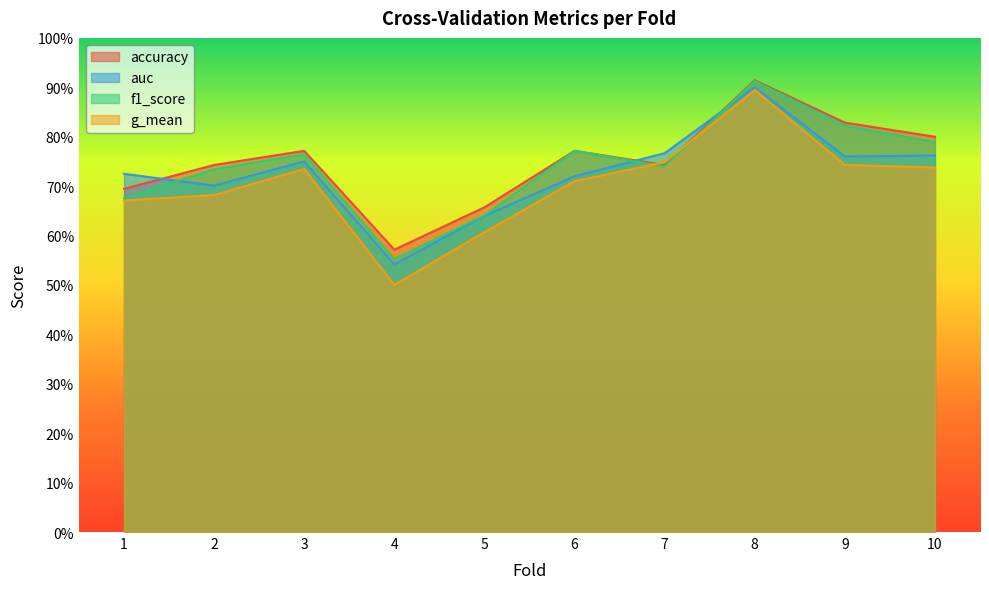

Reading left to right, transcribe all the data shown in this chart.

accuracy: 0.7	0.7	0.8	0.6	0.7	0.8	0.7	0.9	0.8	0.8
auc: 0.7	0.7	0.8	0.5	0.6	0.7	0.8	0.9	0.8	0.8
f1_score: 0.7	0.7	0.8	0.6	0.6	0.8	0.7	0.9	0.8	0.8
g_mean: 0.7	0.7	0.7	0.5	0.6	0.7	0.7	0.9	0.7	0.7